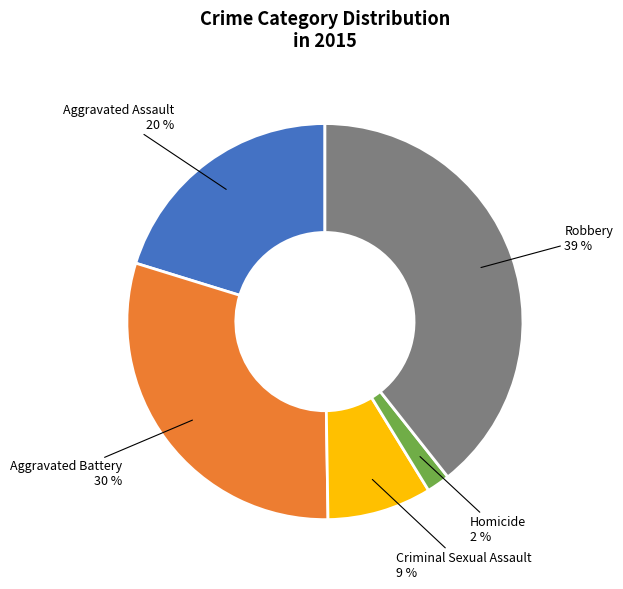

Is there any slice that represents more than half of the pie?

No